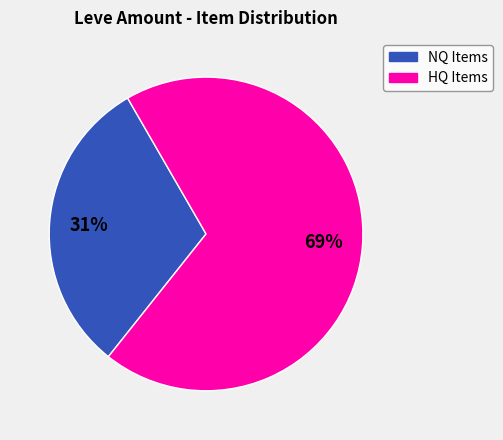

How many slices are in this pie chart?

2